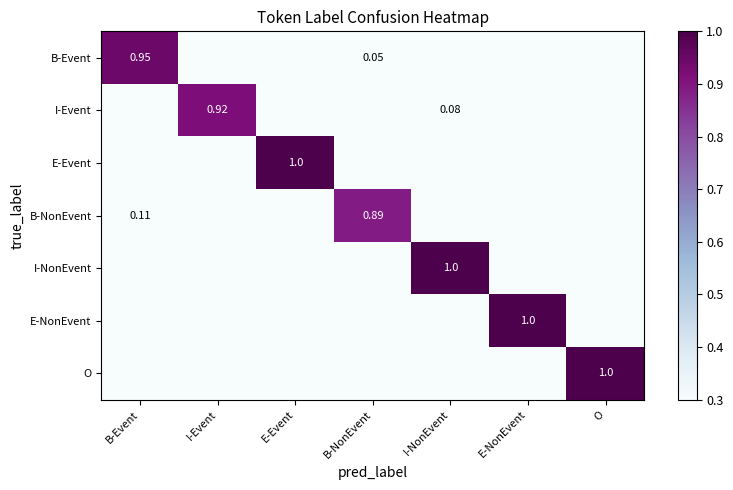

Is it true that B-NonEvent equals 0.9 at B-NonEvent?

True